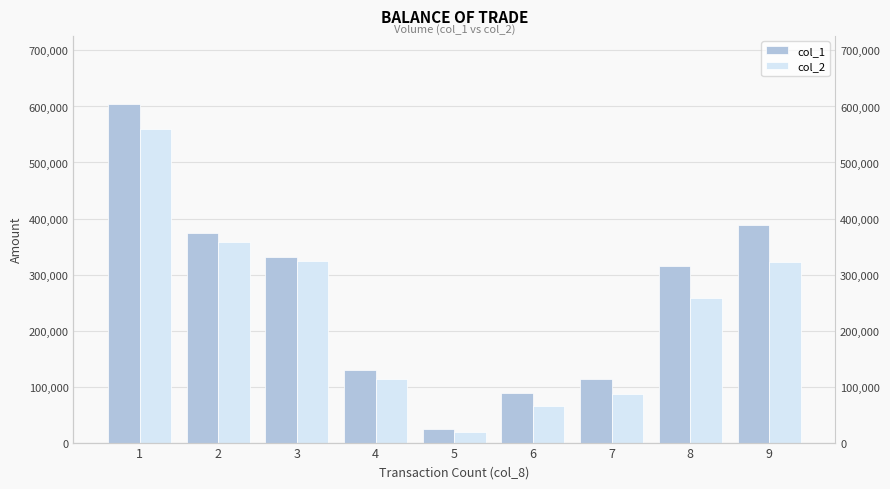

How many groups of bars are there?

9